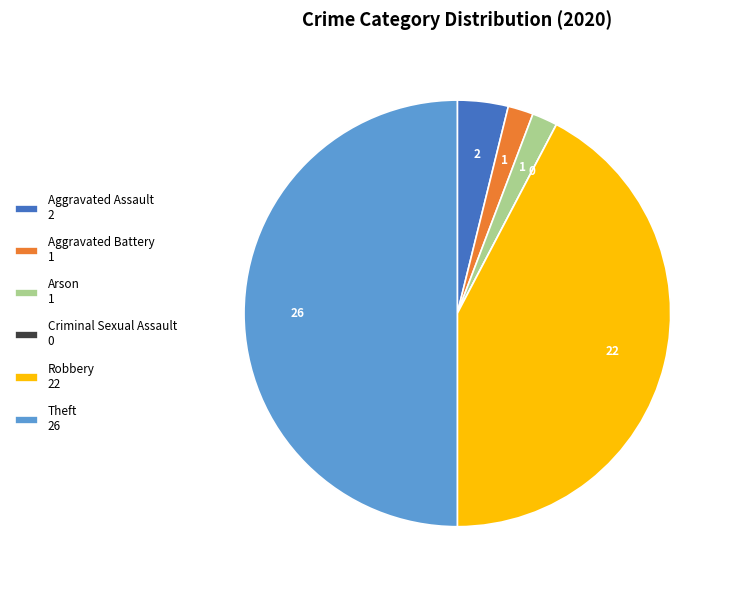

Does Robbery 22 represent more than half of the total?

No